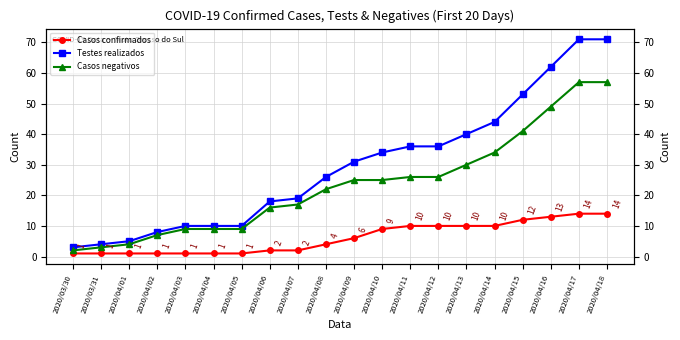

Rank the series by their average value, from highest to lowest.

Testes realizados, Casos negativos, Casos confirmados